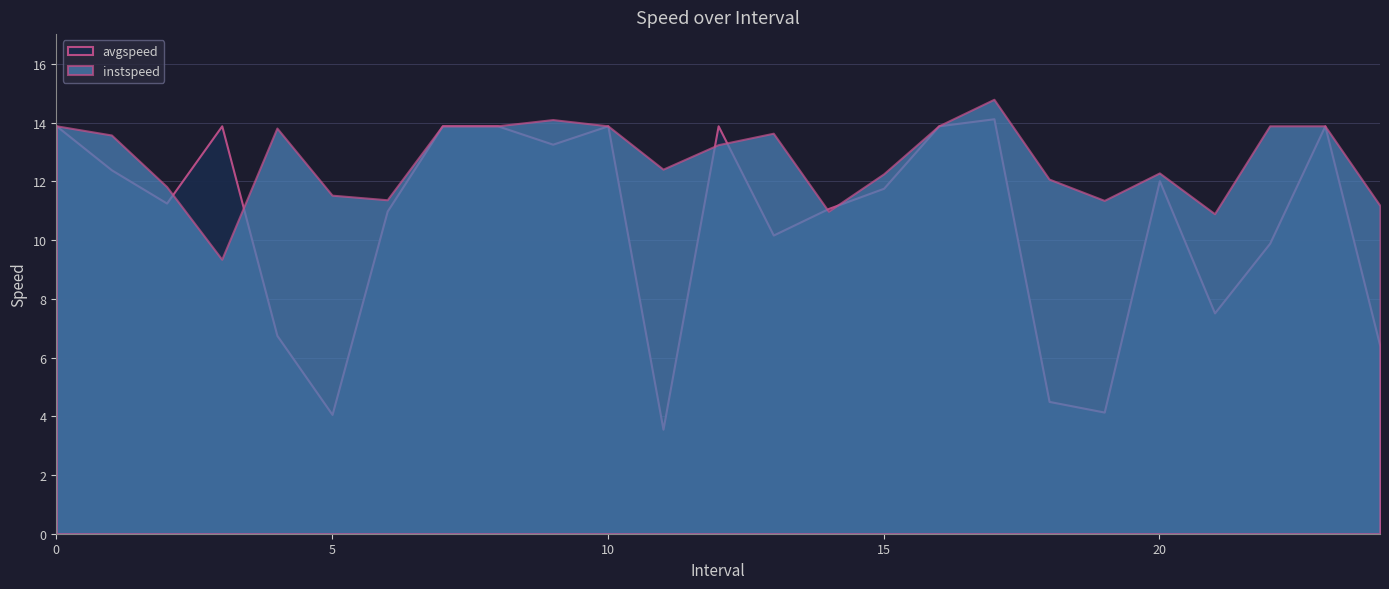

Between 7 and 6.0, which is larger?

7